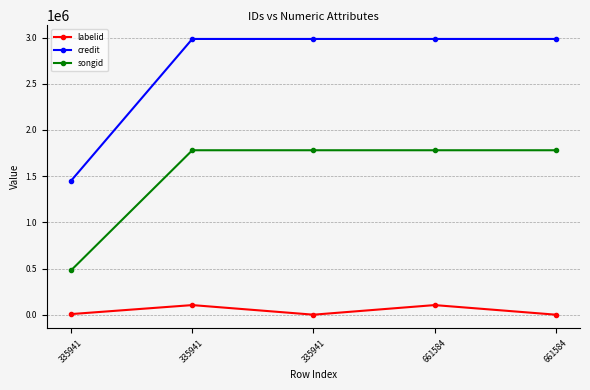

True or false: labelid and songid intersect in this chart.

False